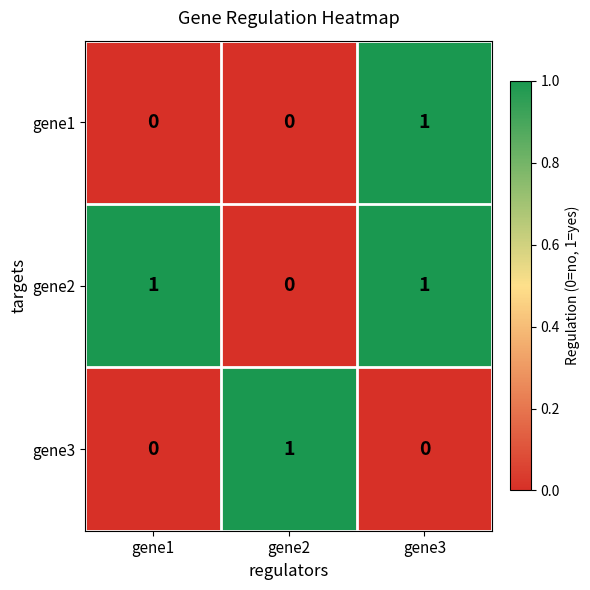

The value of gene2 at gene1 is 1. True or false?

True